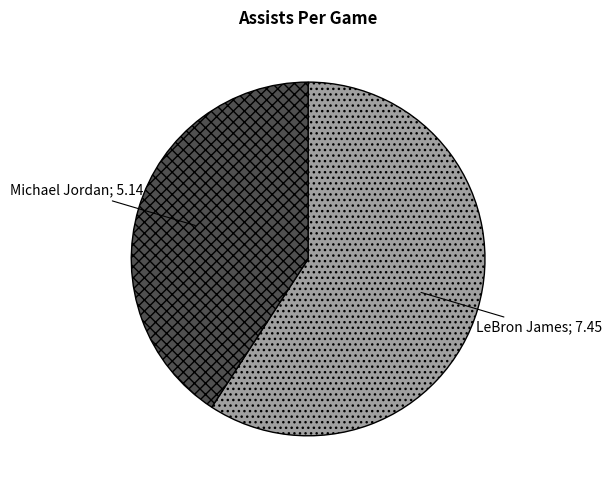

Is there a majority slice in this chart?

Yes